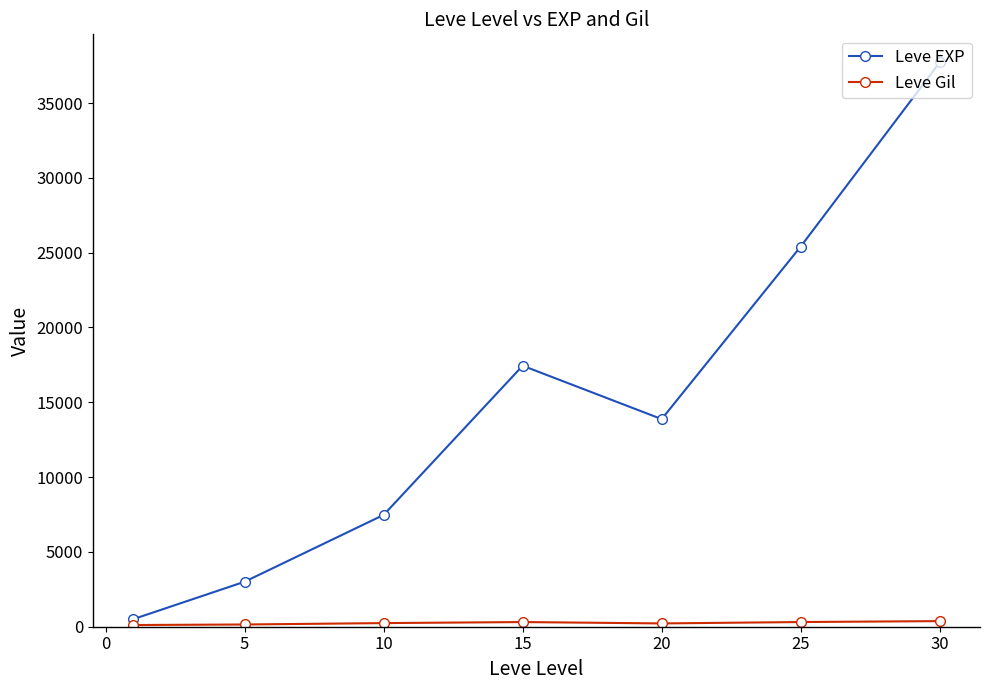

What is the maximum value shown in the chart?

37715.0